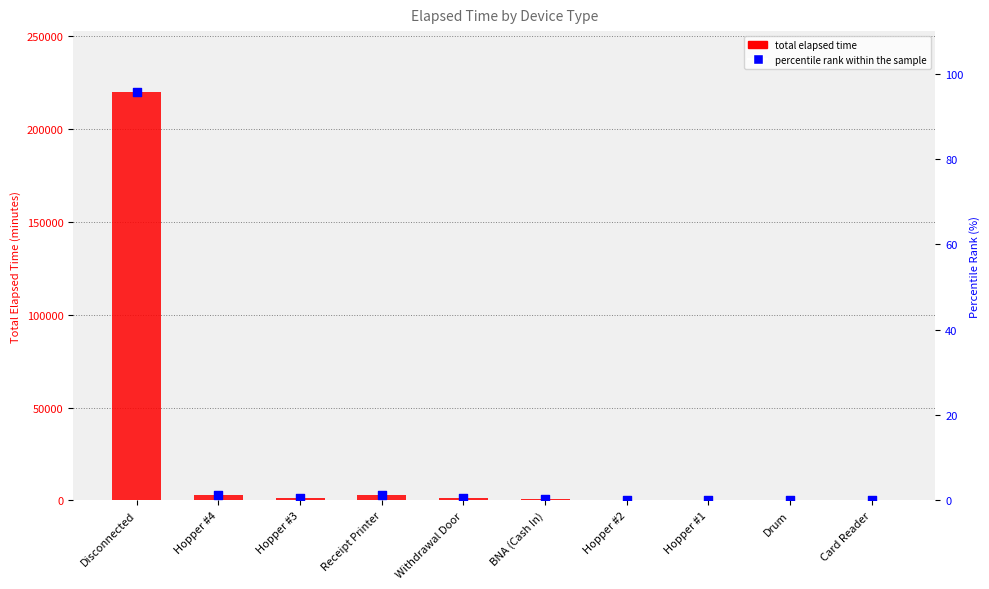

What is the total value across all series at Card Reader?

15.0